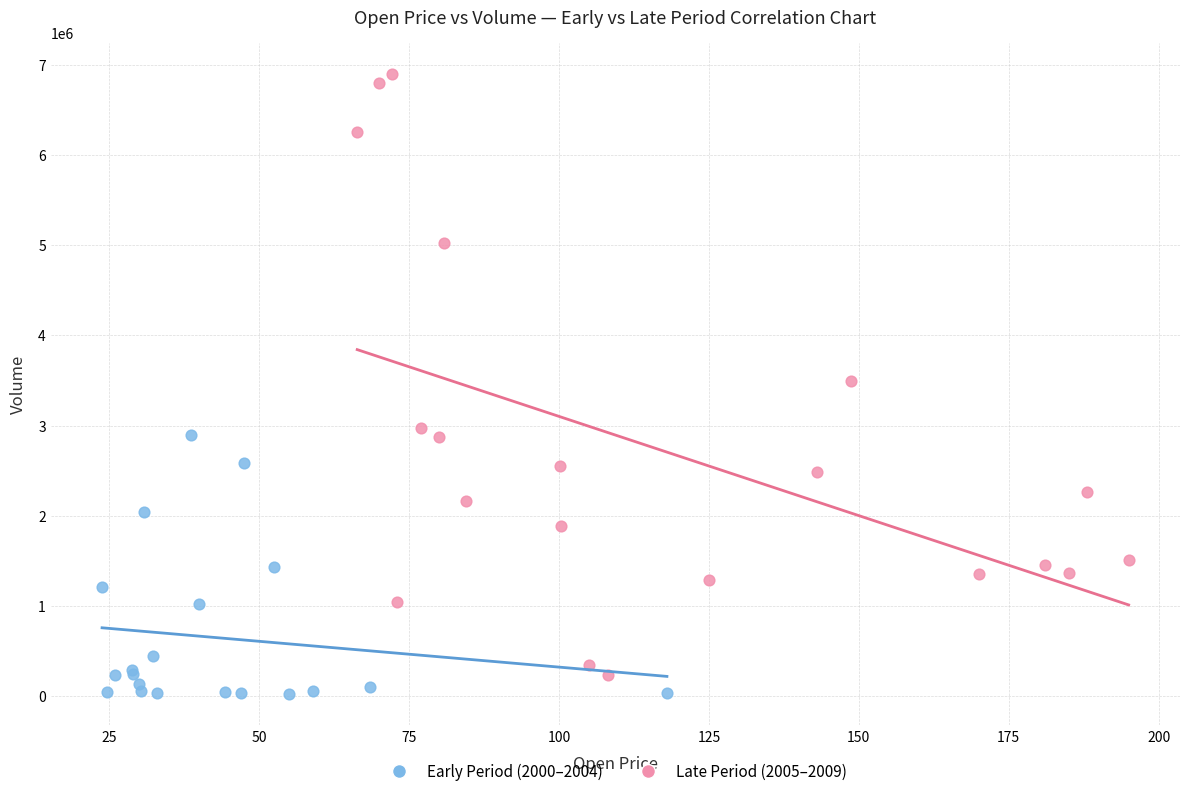

Which series contains the lowest Y value?

Early Period (2000–2004)